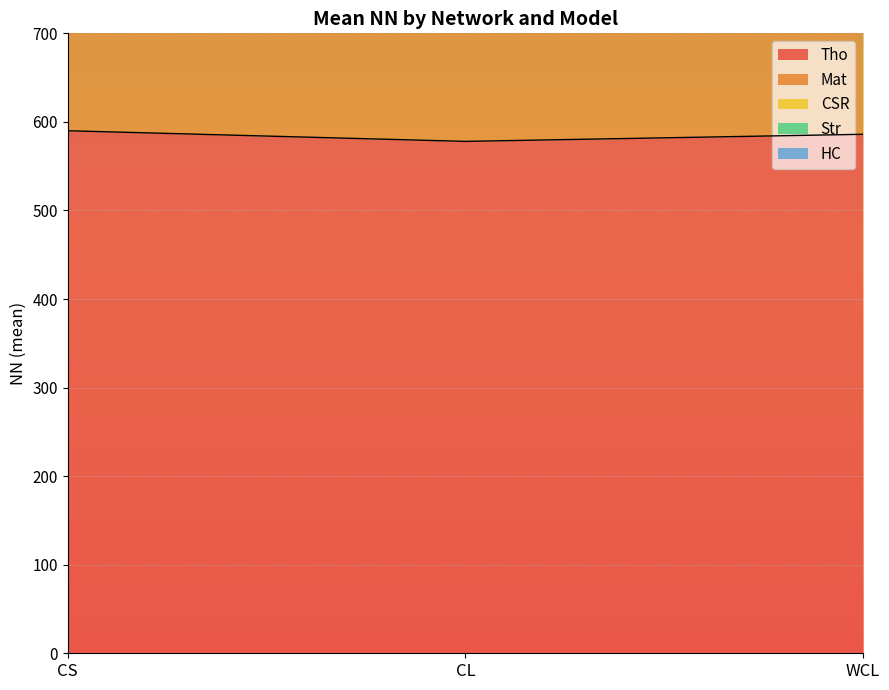

True or false: Tho has a value of 816 at CS.

False